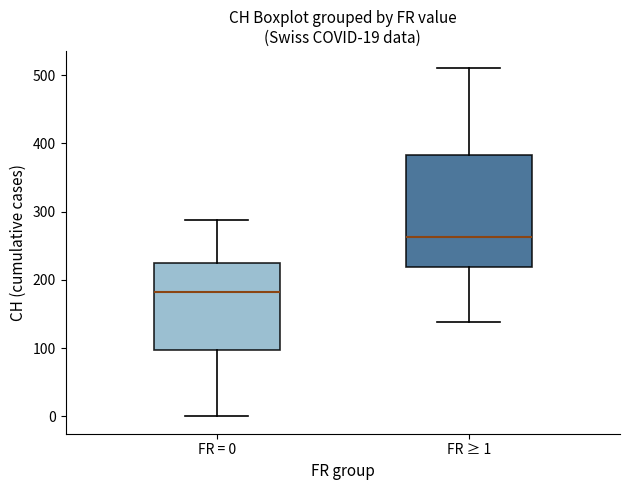

Comparing the boxes themselves (not the whiskers), which one is the tallest?

FR ≥ 1